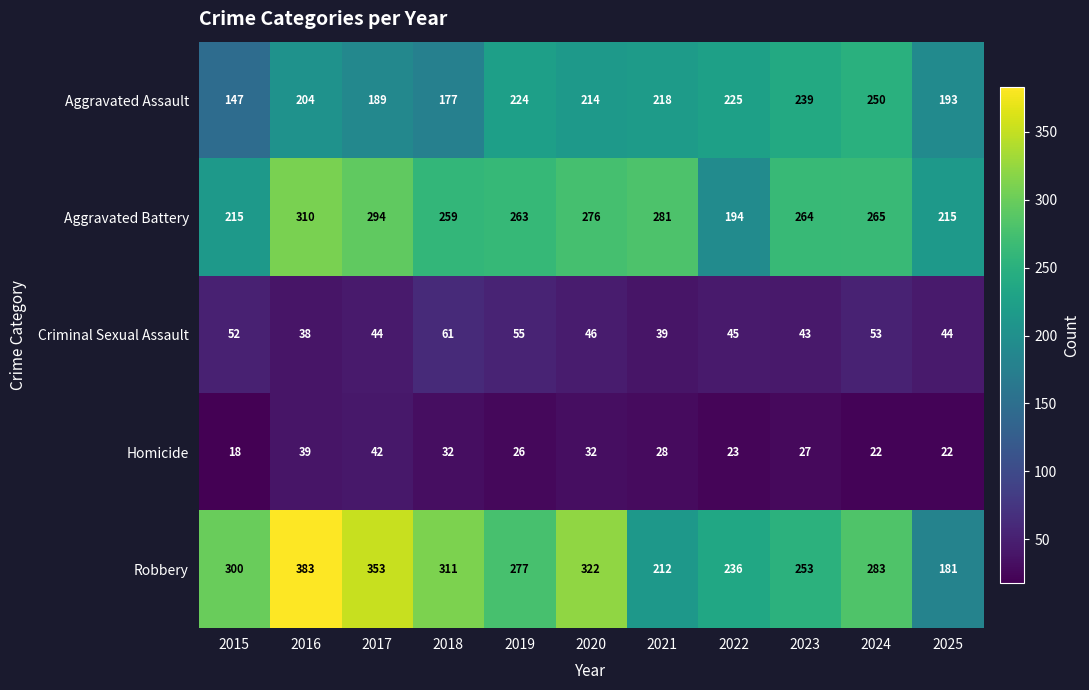

Which label corresponds to the smallest value in the chart?

2015